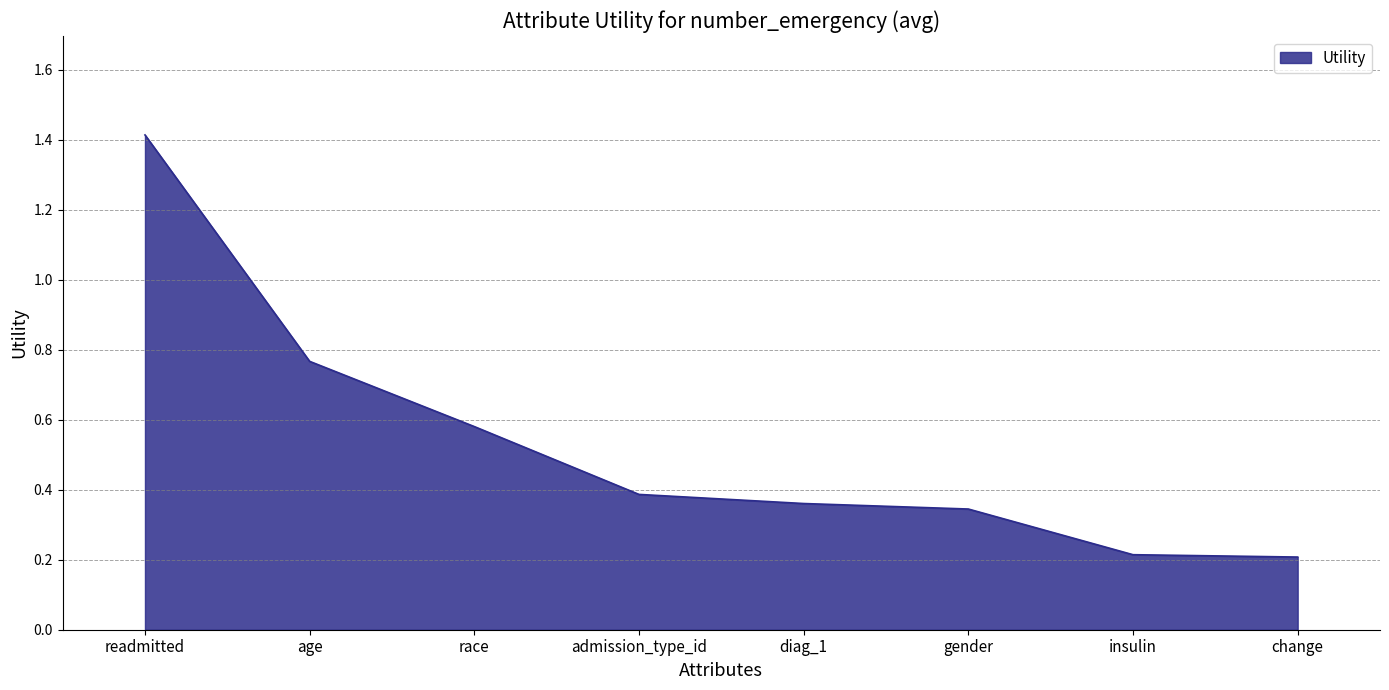

True or false: there are more than 2 points higher than both neighbors.

False